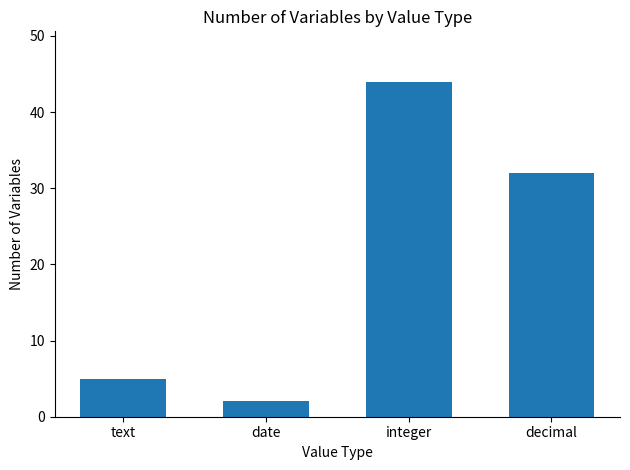

How many categories are shown in the chart?

4